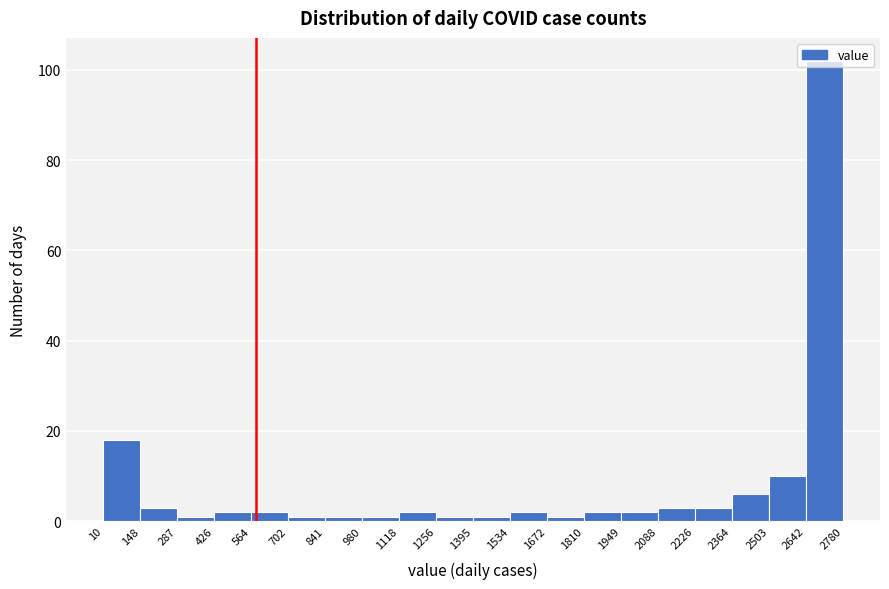

Reading left to right, transcribe this chart: for each bar, give the range it covers on the x-axis and its height. The values are not printed on the chart, so give them approximately, as read against the axis.

10 to 148: 18
148 to 287: 4
287 to 426: under 2
426 to 564: 2
564 to 702: 2
702 to 841: under 2
841 to 980: under 2
980 to 1118: under 2
1118 to 1256: 2
1256 to 1395: under 2
1395 to 1534: under 2
1534 to 1672: 2
1672 to 1810: under 2
1810 to 1949: 2
1949 to 2088: 2
2088 to 2226: 4
2226 to 2364: 4
2364 to 2503: 6
2503 to 2642: 10
2642 to 2780: 102